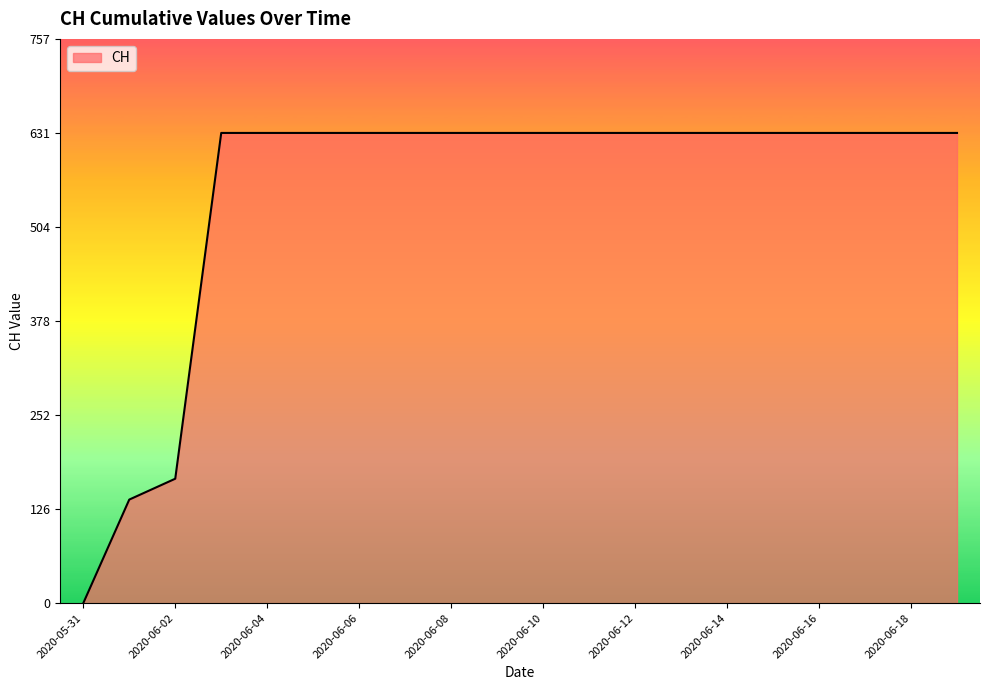

What is the difference between the maximum and minimum values?

631